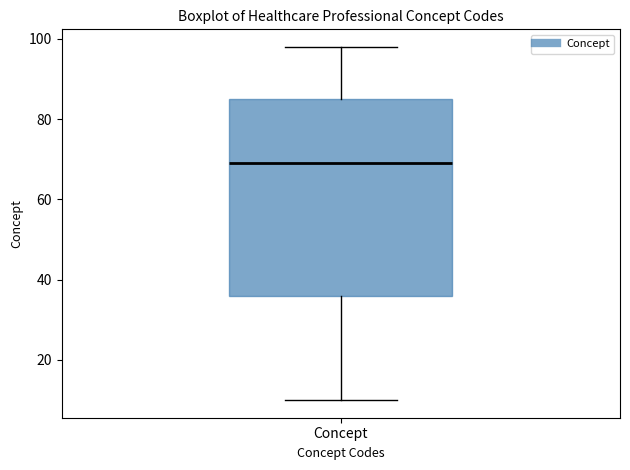

Read this box plot against the y-axis: the position of the median line, the range covered by the box, and the ends of both whiskers. The values are not printed on the chart, so give them approximately, as read against the axis.

median 70, box 36 to 86, whiskers 10 to 98